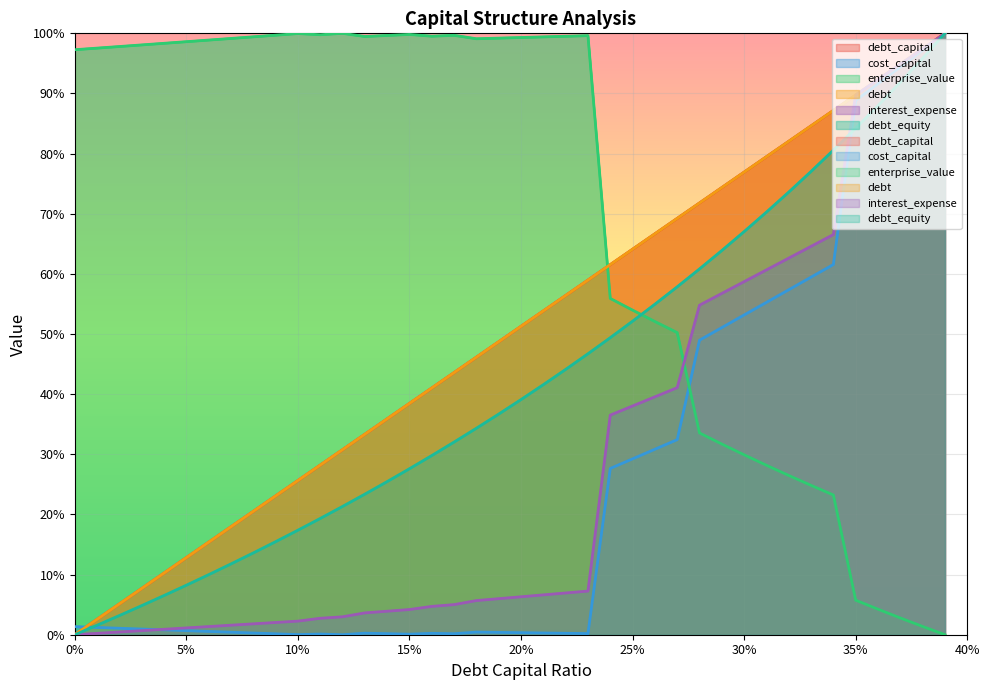

What is the greatest value displayed?

100.0